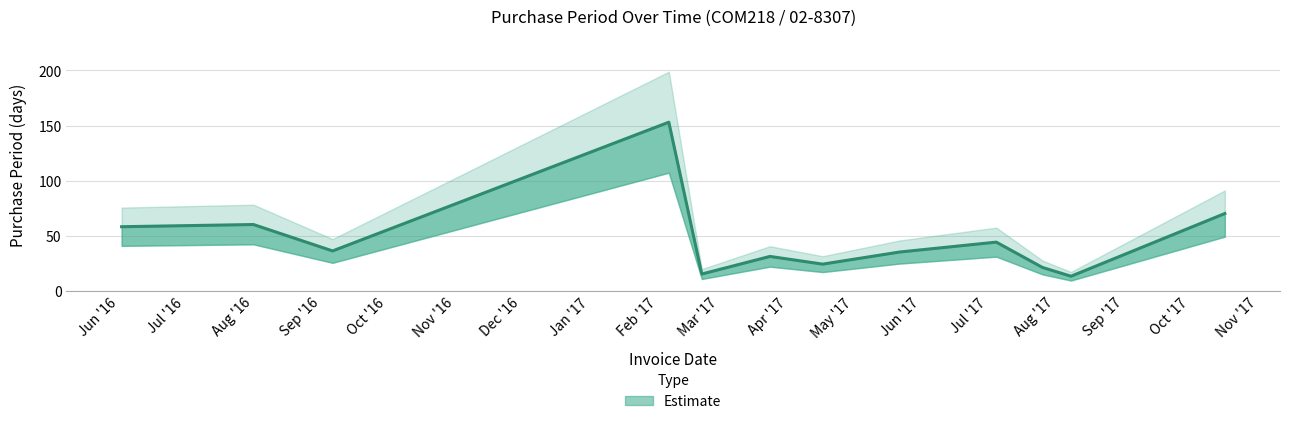

What is the change in value from 2017-08-08 to 2017-10-17?

+57